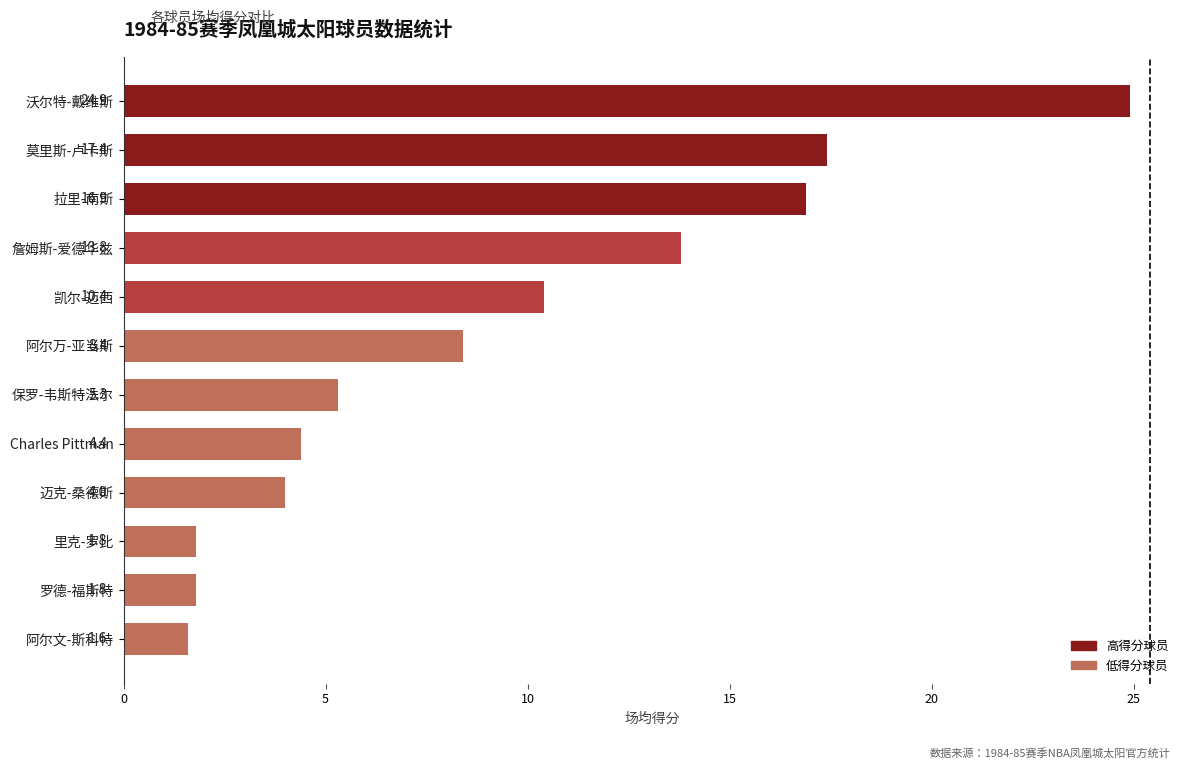

What is the greatest value displayed?

24.9